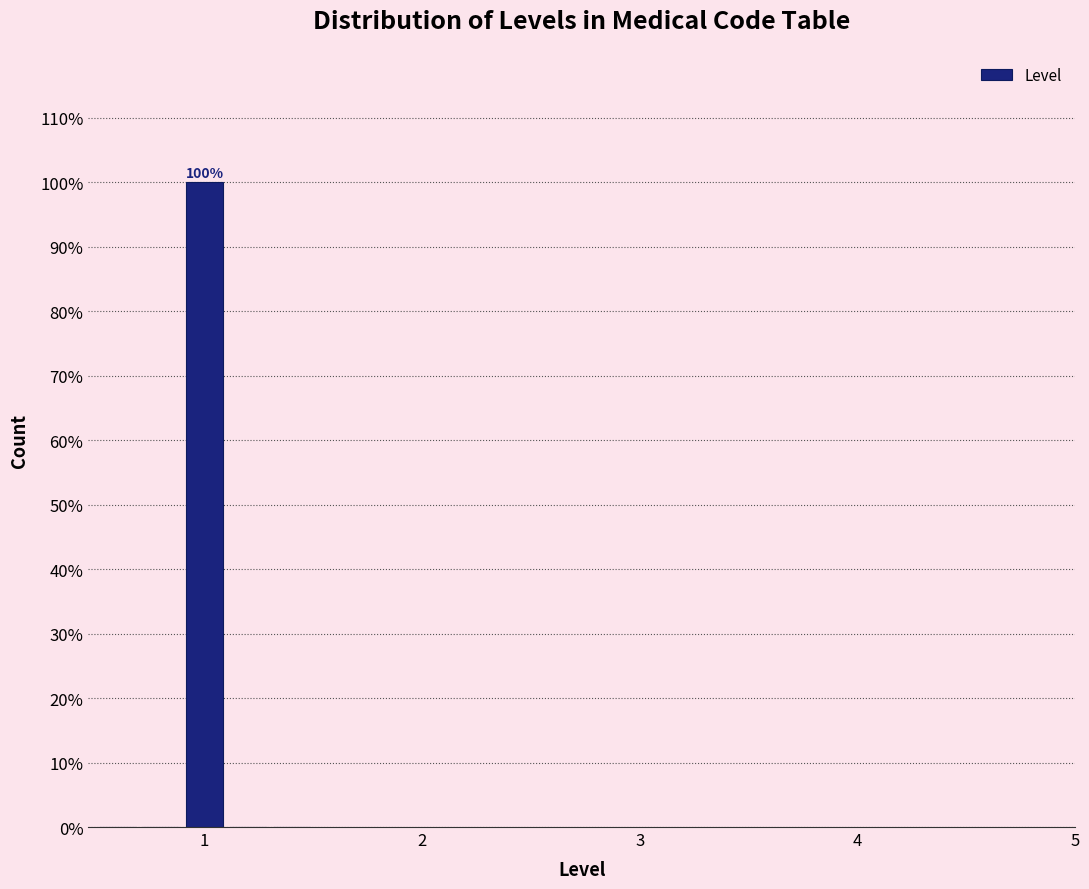

Read against the x-axis, roughly where is the centre of the tallest bar?

1.0